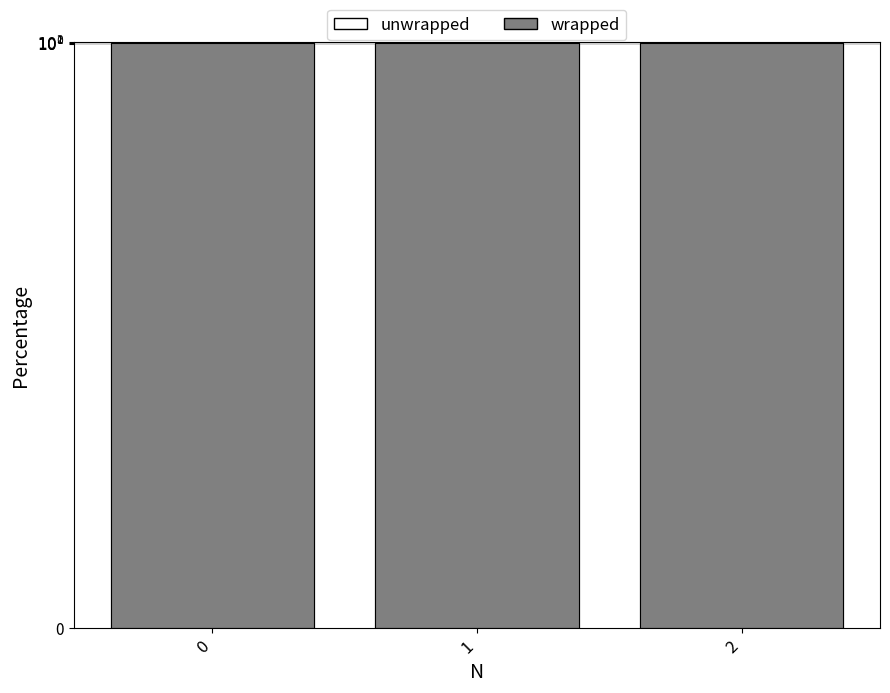

Rank the series by their maximum value, from highest to lowest.

unwrapped, wrapped